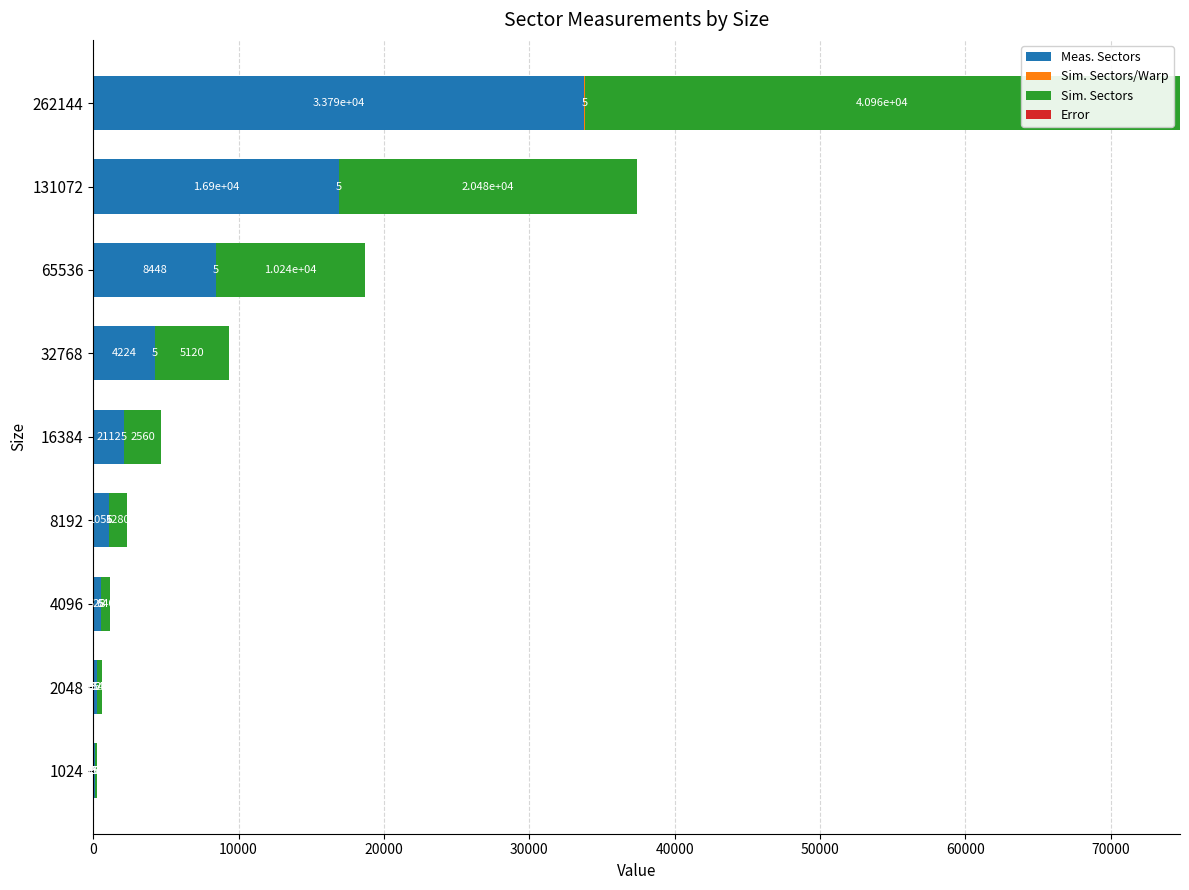

At which category is the sum across all series the highest?

262144